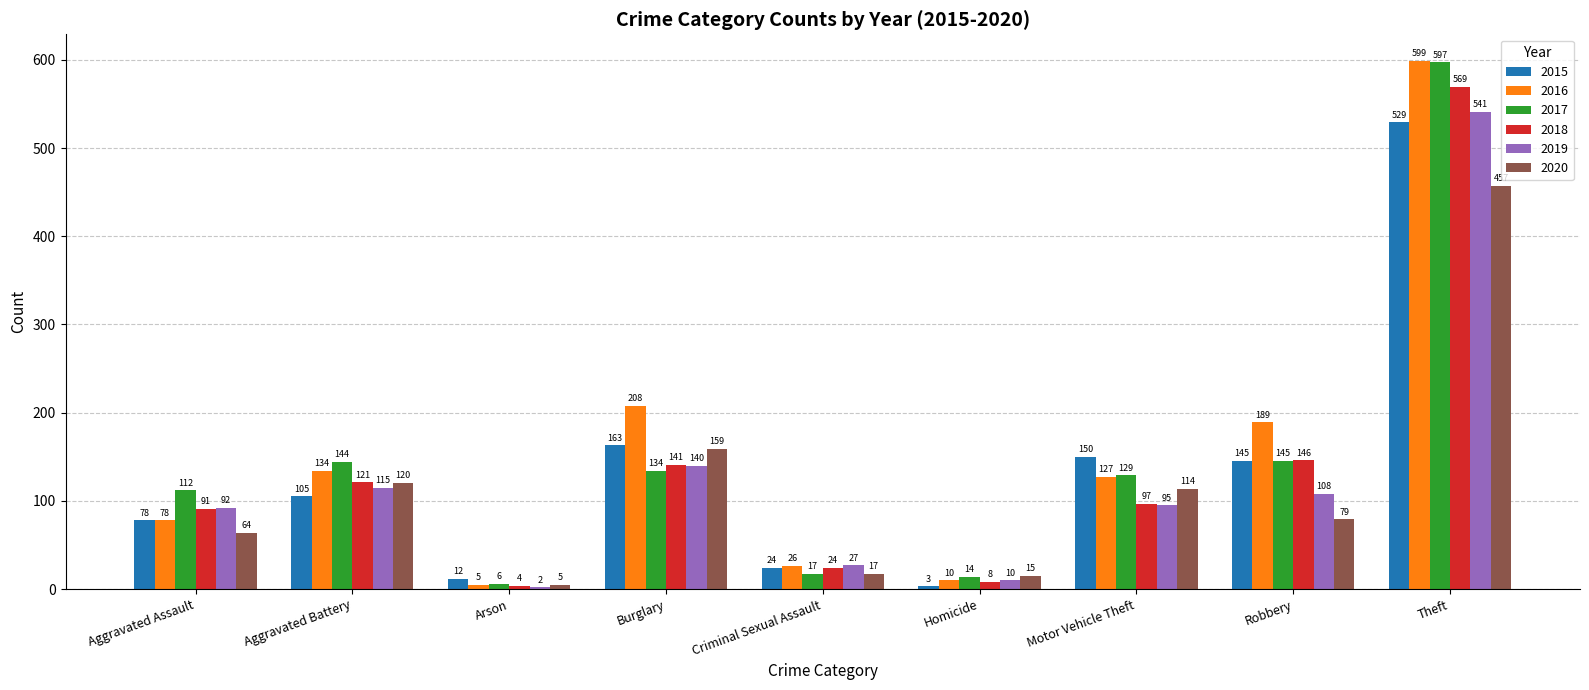

Reading left to right, transcribe all the data shown in this chart.

2015: Aggravated Assault=78	Aggravated Battery=105	Arson=12	Burglary=163	Criminal Sexual Assault=24	Homicide=3	Motor Vehicle Theft=150	Robbery=145	Theft=529
2016: Aggravated Assault=78	Aggravated Battery=134	Arson=5	Burglary=208	Criminal Sexual Assault=26	Homicide=10	Motor Vehicle Theft=127	Robbery=189	Theft=599
2017: Aggravated Assault=112	Aggravated Battery=144	Arson=6	Burglary=134	Criminal Sexual Assault=17	Homicide=14	Motor Vehicle Theft=129	Robbery=145	Theft=597
2018: Aggravated Assault=91	Aggravated Battery=121	Arson=4	Burglary=141	Criminal Sexual Assault=24	Homicide=8	Motor Vehicle Theft=97	Robbery=146	Theft=569
2019: Aggravated Assault=92	Aggravated Battery=115	Arson=2	Burglary=140	Criminal Sexual Assault=27	Homicide=10	Motor Vehicle Theft=95	Robbery=108	Theft=541
2020: Aggravated Assault=64	Aggravated Battery=120	Arson=5	Burglary=159	Criminal Sexual Assault=17	Homicide=15	Motor Vehicle Theft=114	Robbery=79	Theft=457